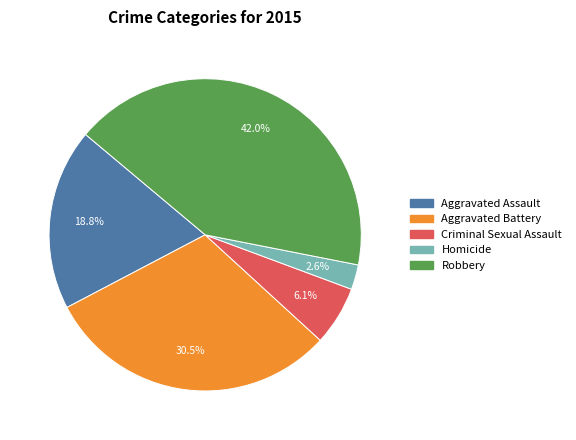

Count the number of slices in the pie.

5